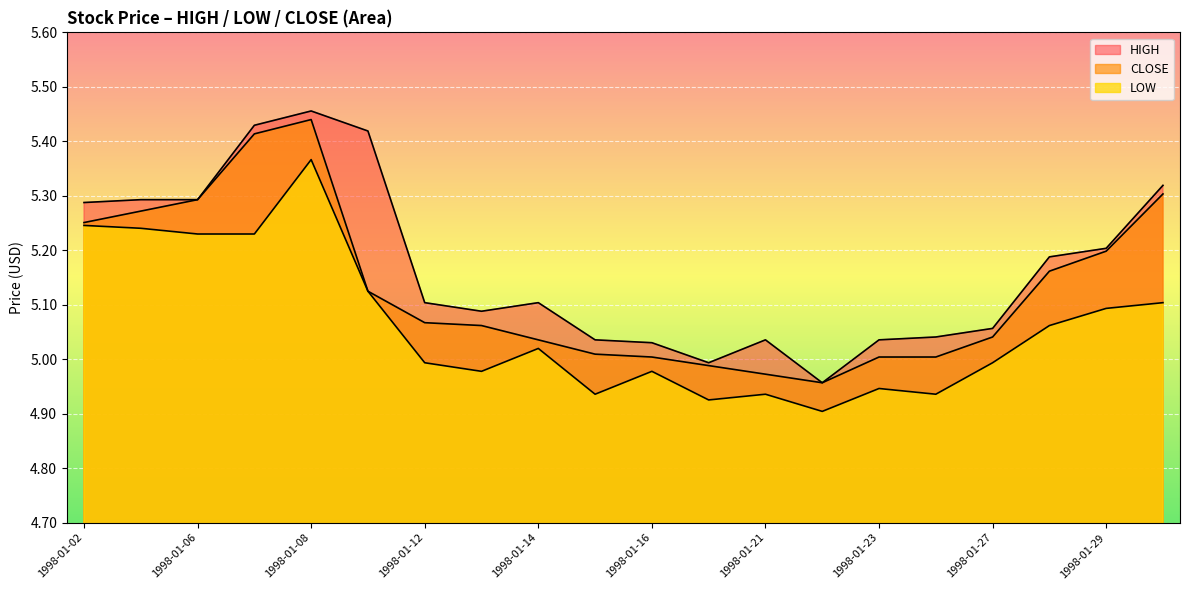

True or false: LOW and HIGH intersect in this chart.

False